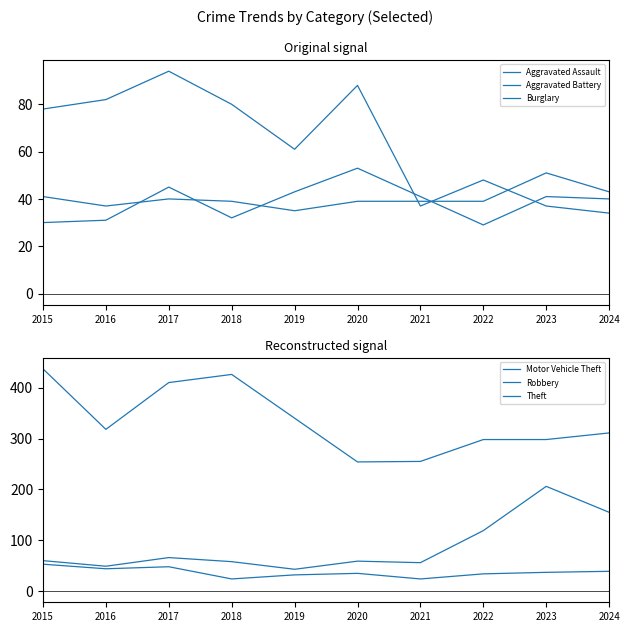

Which series has the largest range (max minus min)?

Theft